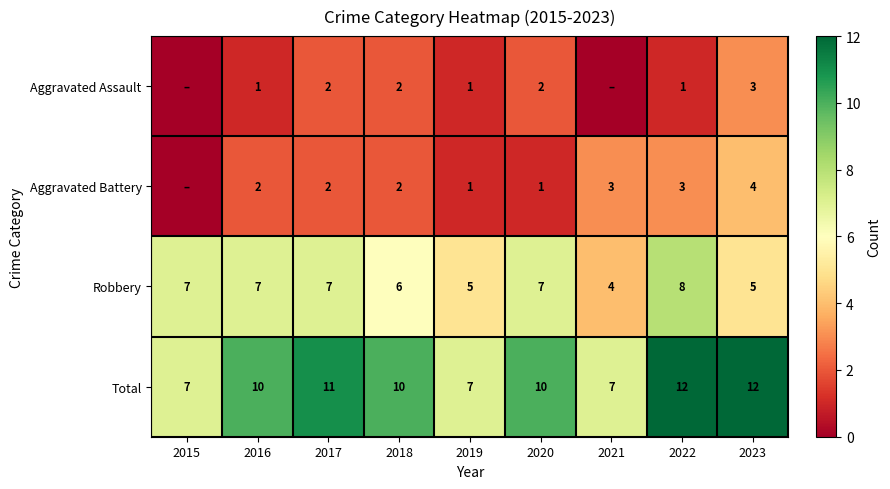

Count the Total values in the range 7 to 11.

7